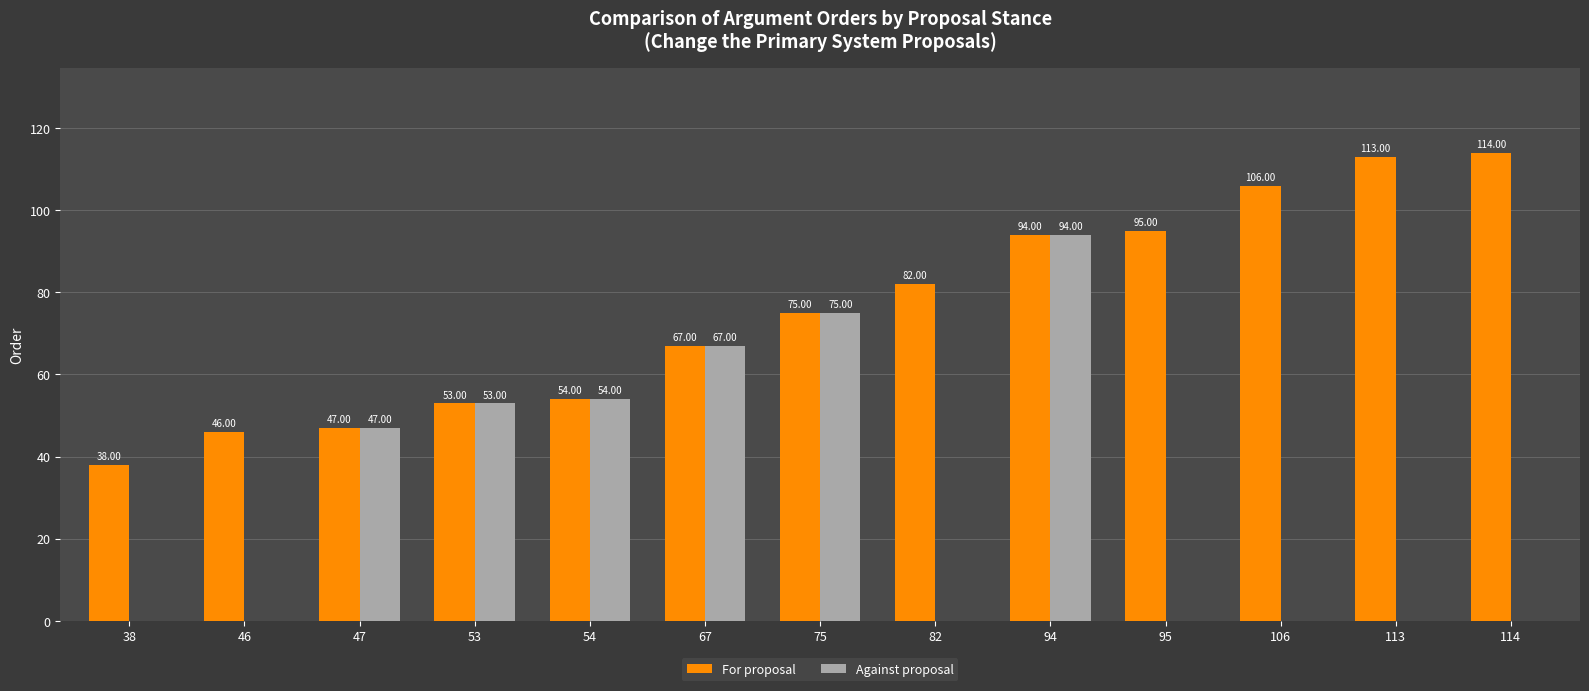

Where is For proposal nearest to the value 76?

75